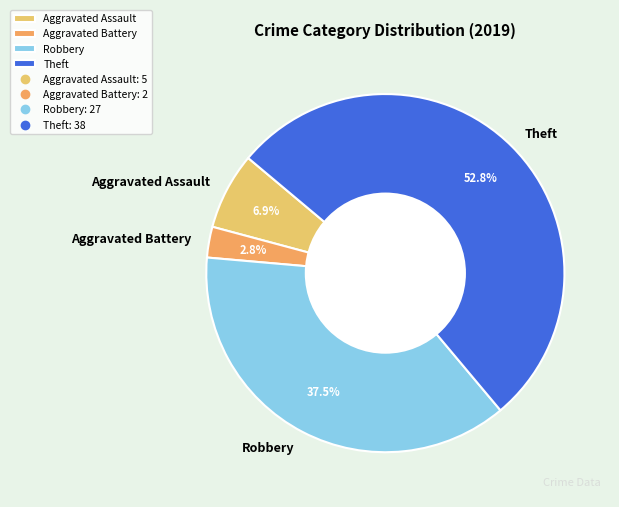

Which has a higher value, Robbery or Aggravated Battery?

Robbery